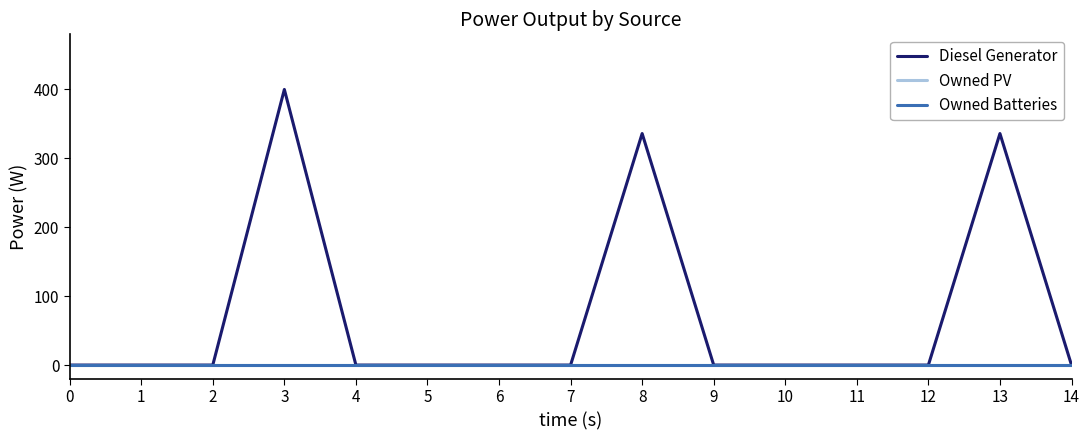

Which series has the largest range (max minus min)?

Diesel Generator